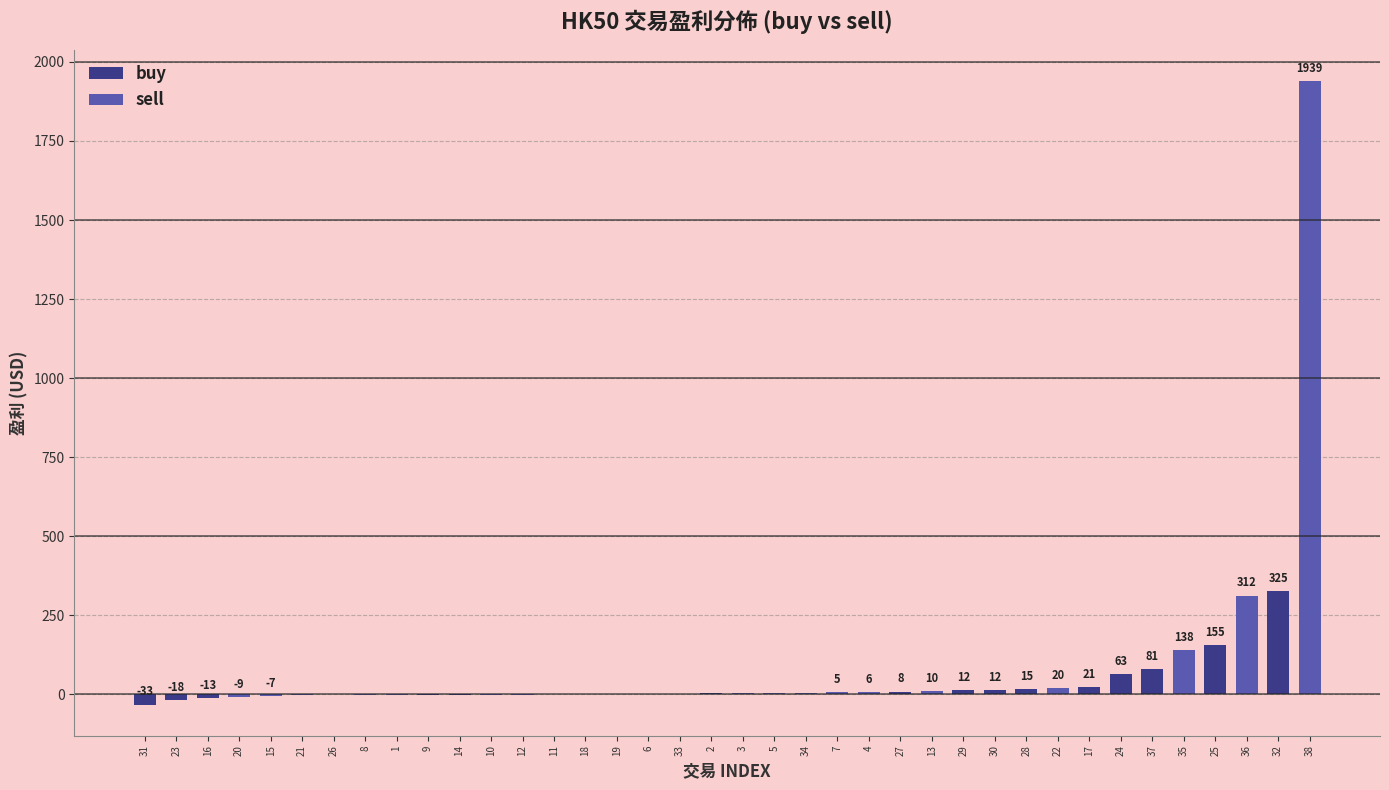

What is the average value of the buy series?

16.5